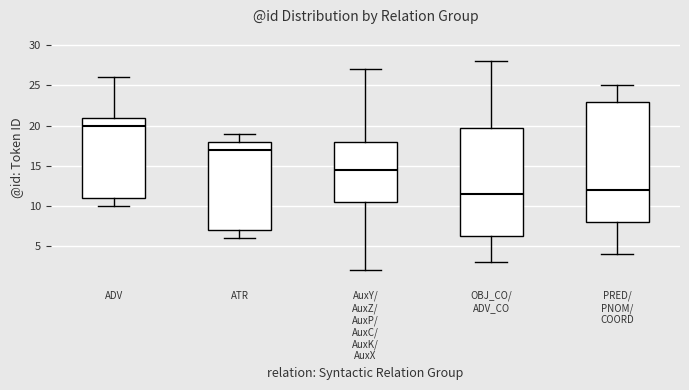

Reading left to right, transcribe this box plot: for each box, give where its median line is, the range the box spans, and where its two whiskers end, as read against the y-axis. The values are not printed on the chart, so give them approximately, as read against the axis.

ADV: median 20.0, box 11.0 to 21.0, whiskers 10.0 to 26.0
ATR: median 17.0, box 7.0 to 18.0, whiskers 6.0 to 19.0
AuxY/ AuxZ/ AuxP/ AuxC/ AuxK/ AuxX: median 14.5, box 10.5 to 18.0, whiskers 2.0 to 27.0
OBJ_CO/ ADV_CO: median 11.5, box 6.5 to 20.0, whiskers 3.0 to 28.0
PRED/ PNOM/ COORD: median 12.0, box 8.0 to 23.0, whiskers 4.0 to 25.0